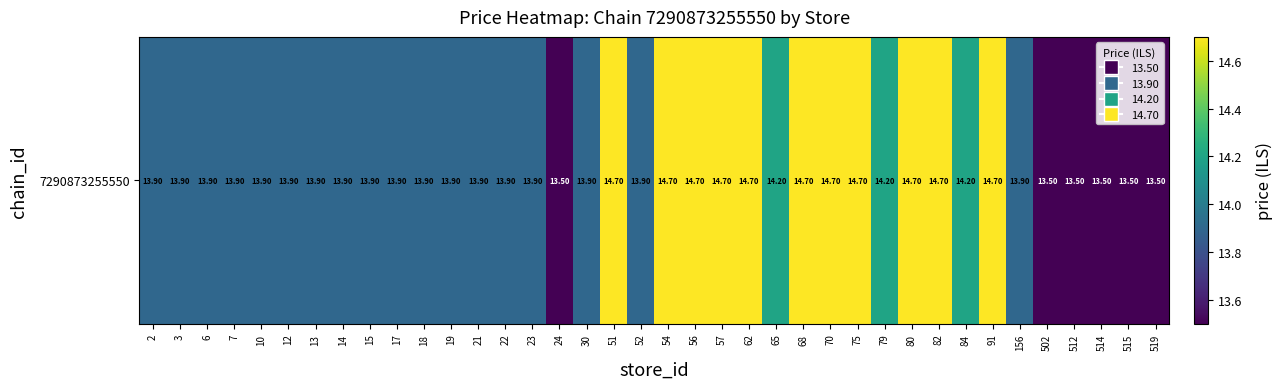

Which has a higher value, 512 or 519?

512